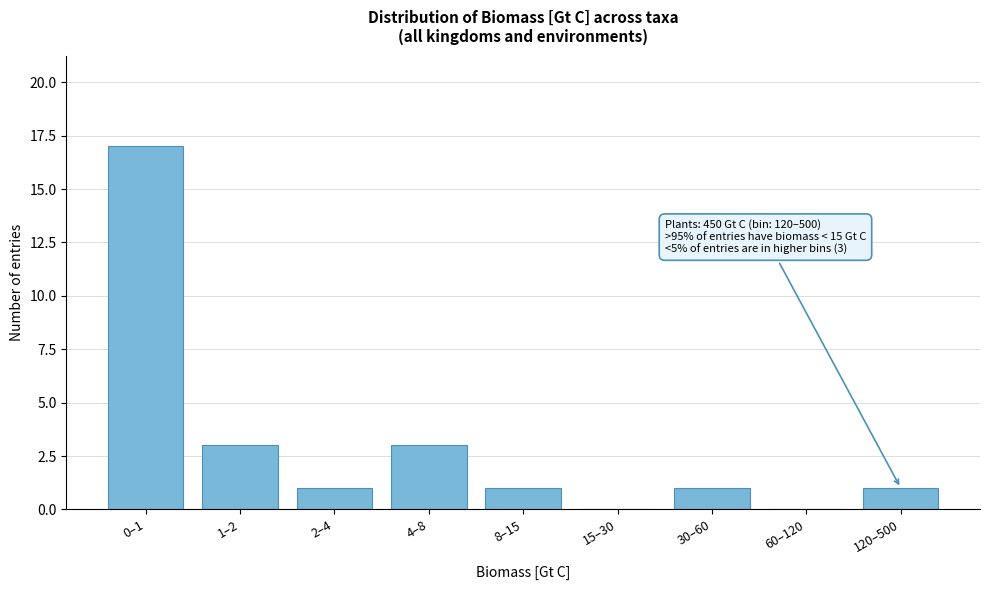

Reading right to left, what are all the values shown in this chart?

120–500=1	60–120=0	30–60=1	15–30=0	8–15=1	4–8=3	2–4=1	1–2=3	0–1=17